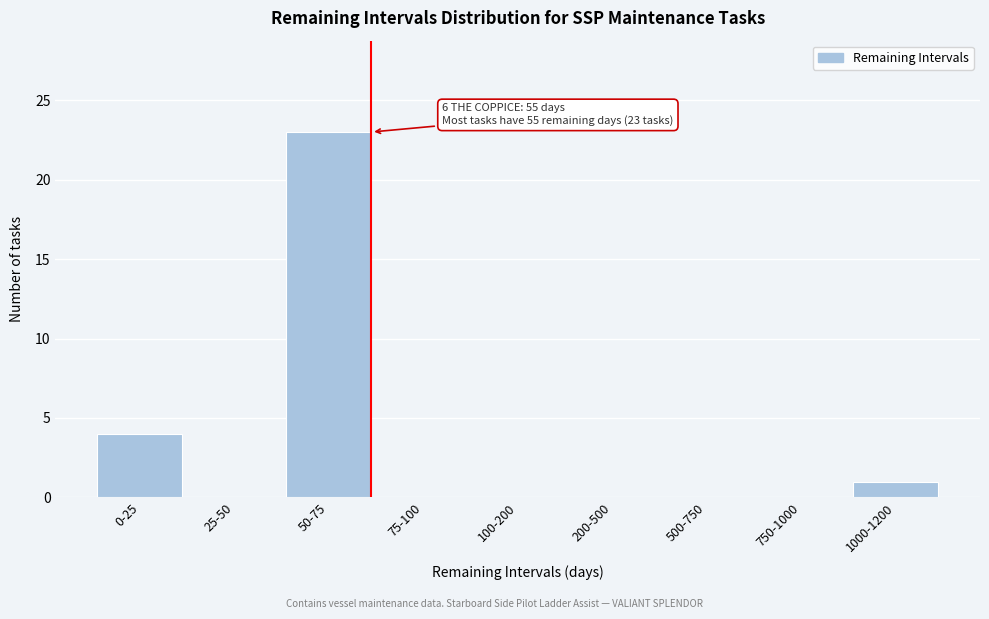

Reading right to left, transcribe all the data shown in this chart.

1000-1200=1	750-1000=0	500-750=0	200-500=0	100-200=0	75-100=0	50-75=23	25-50=0	0-25=4